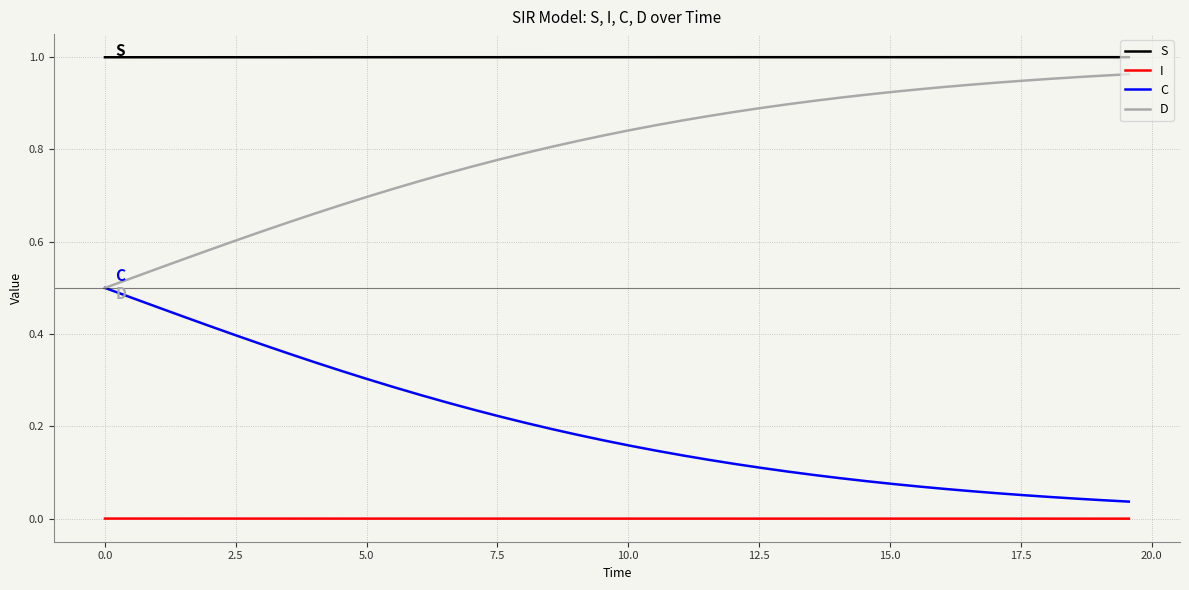

List the series in order of their overall mean, lowest first.

I, C, D, S